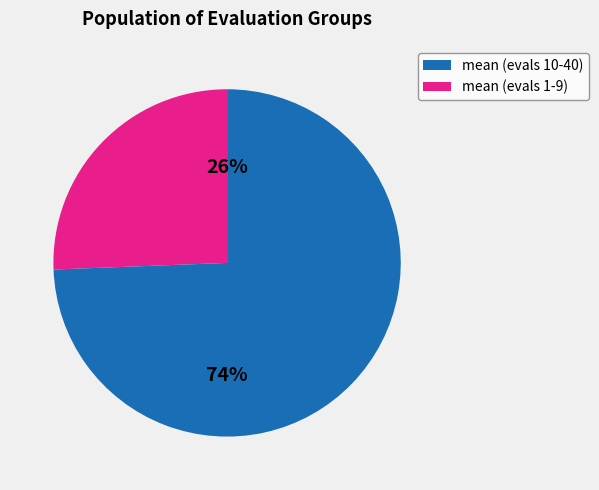

To the nearest percent, what is the average slice percentage?

50%